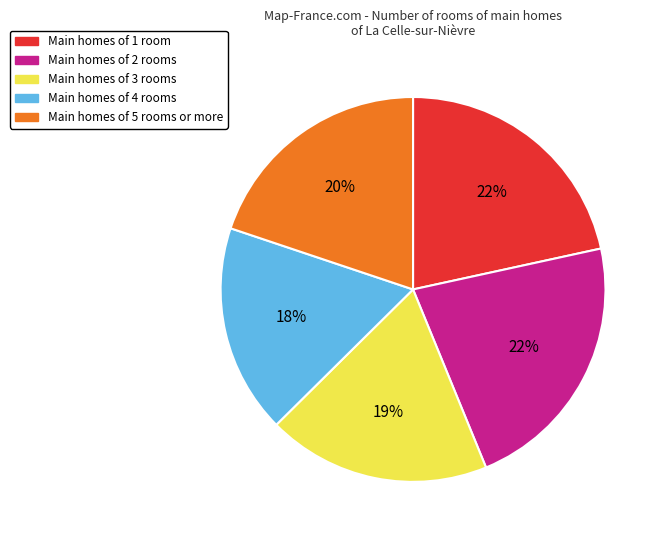

Does any single category account for the majority?

No